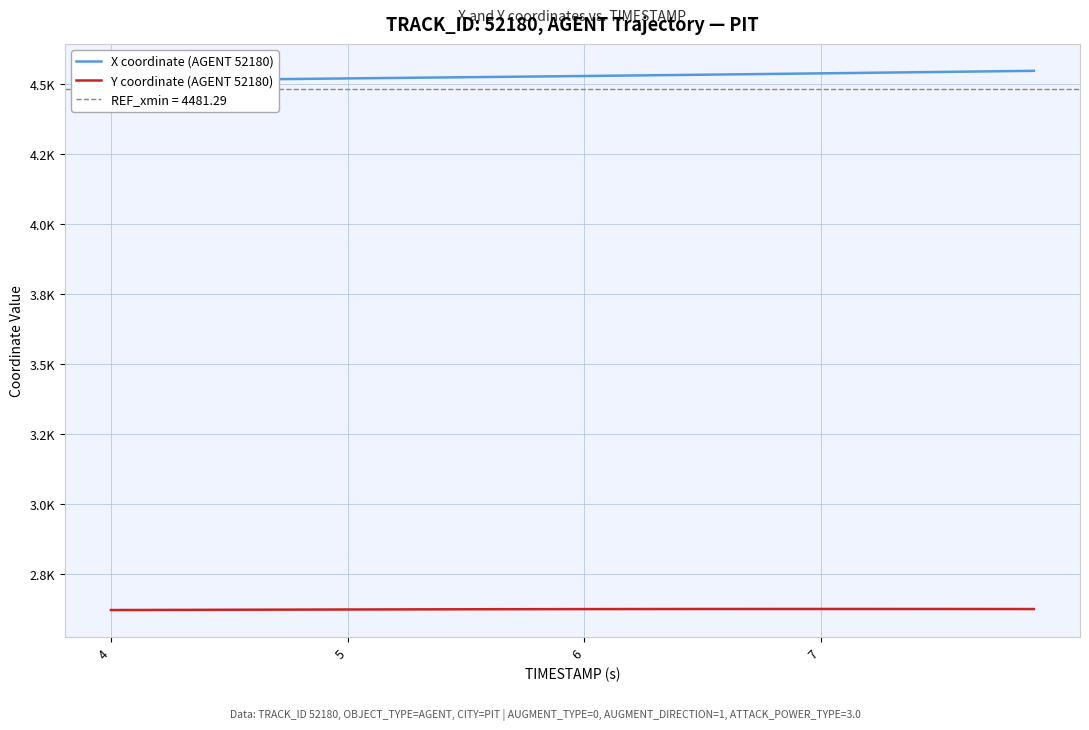

The Y coordinate (AGENT 52180) series shows 803.2 at 5. True or false?

False